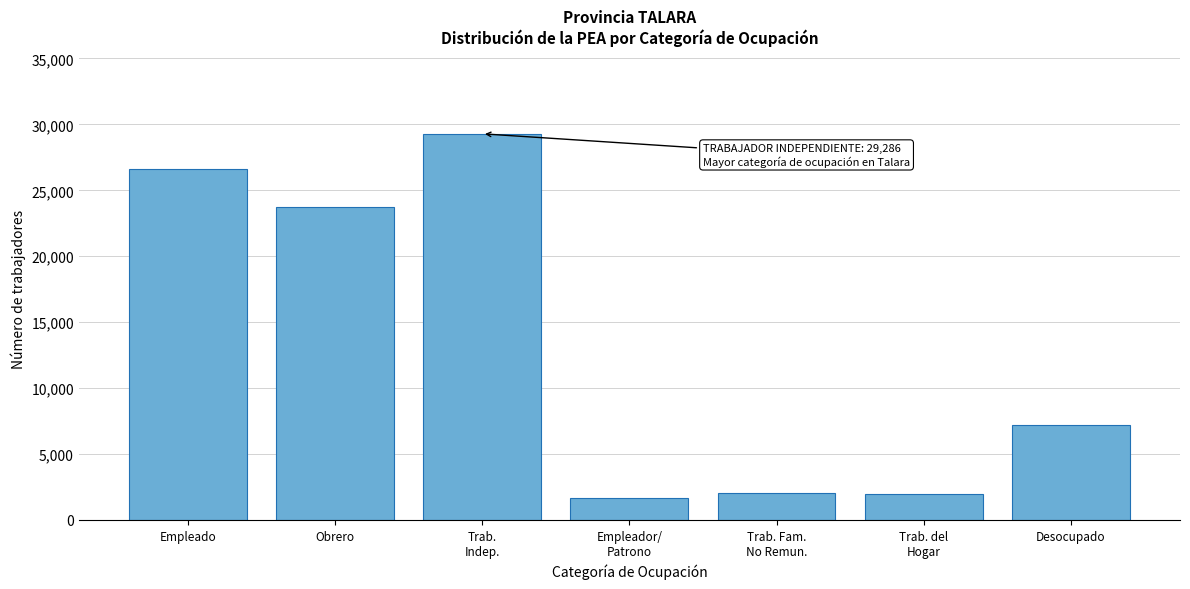

Is it true that the value at Desocupado is 7240?

True